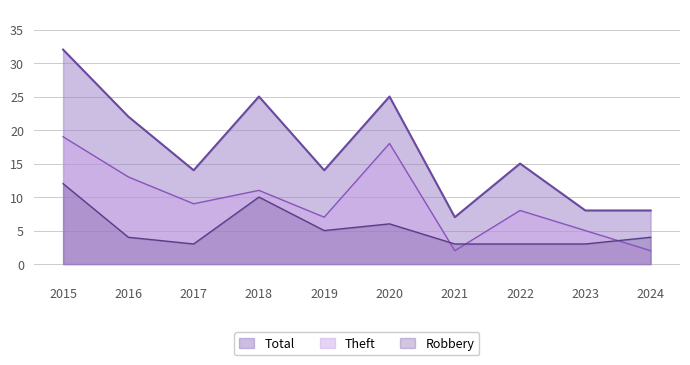

The Total series shows 8 at 2023. True or false?

True